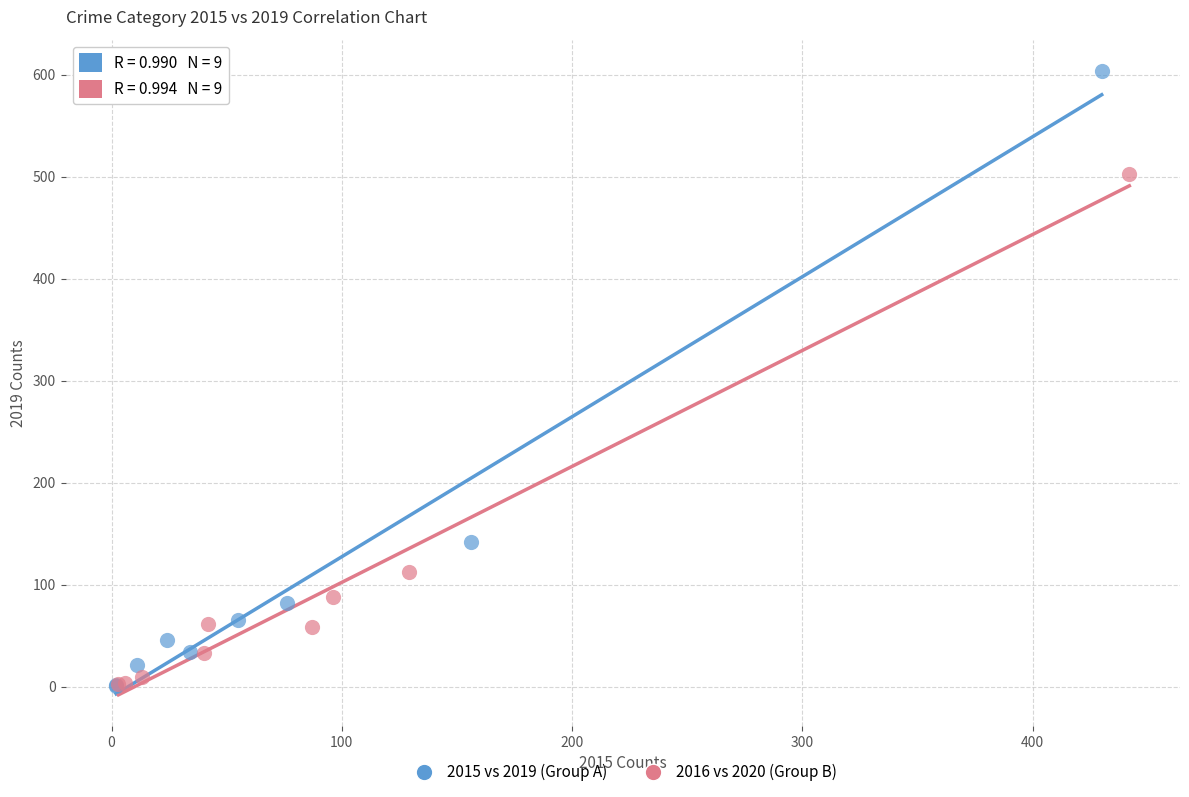

Which series reaches the maximum Y coordinate?

2015 vs 2019 (Group A)